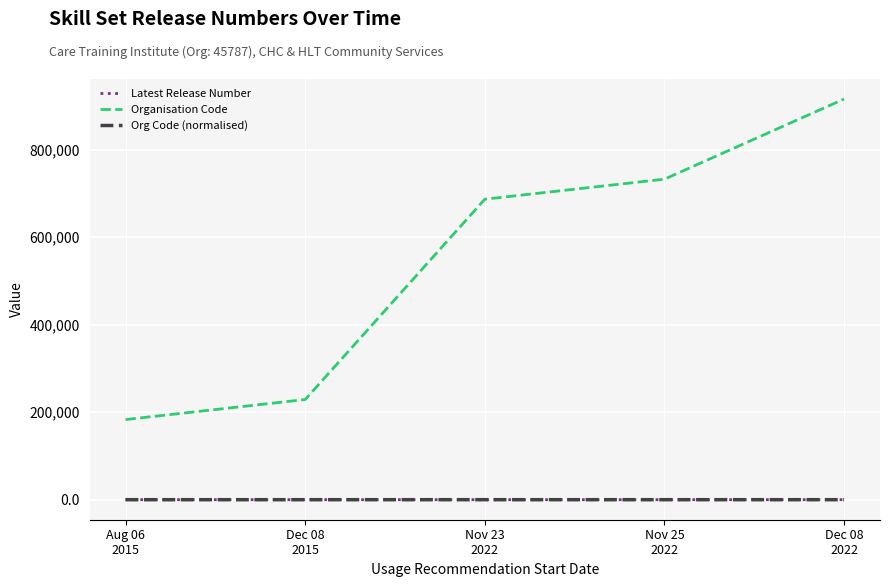

How many categories are shown in the chart?

5